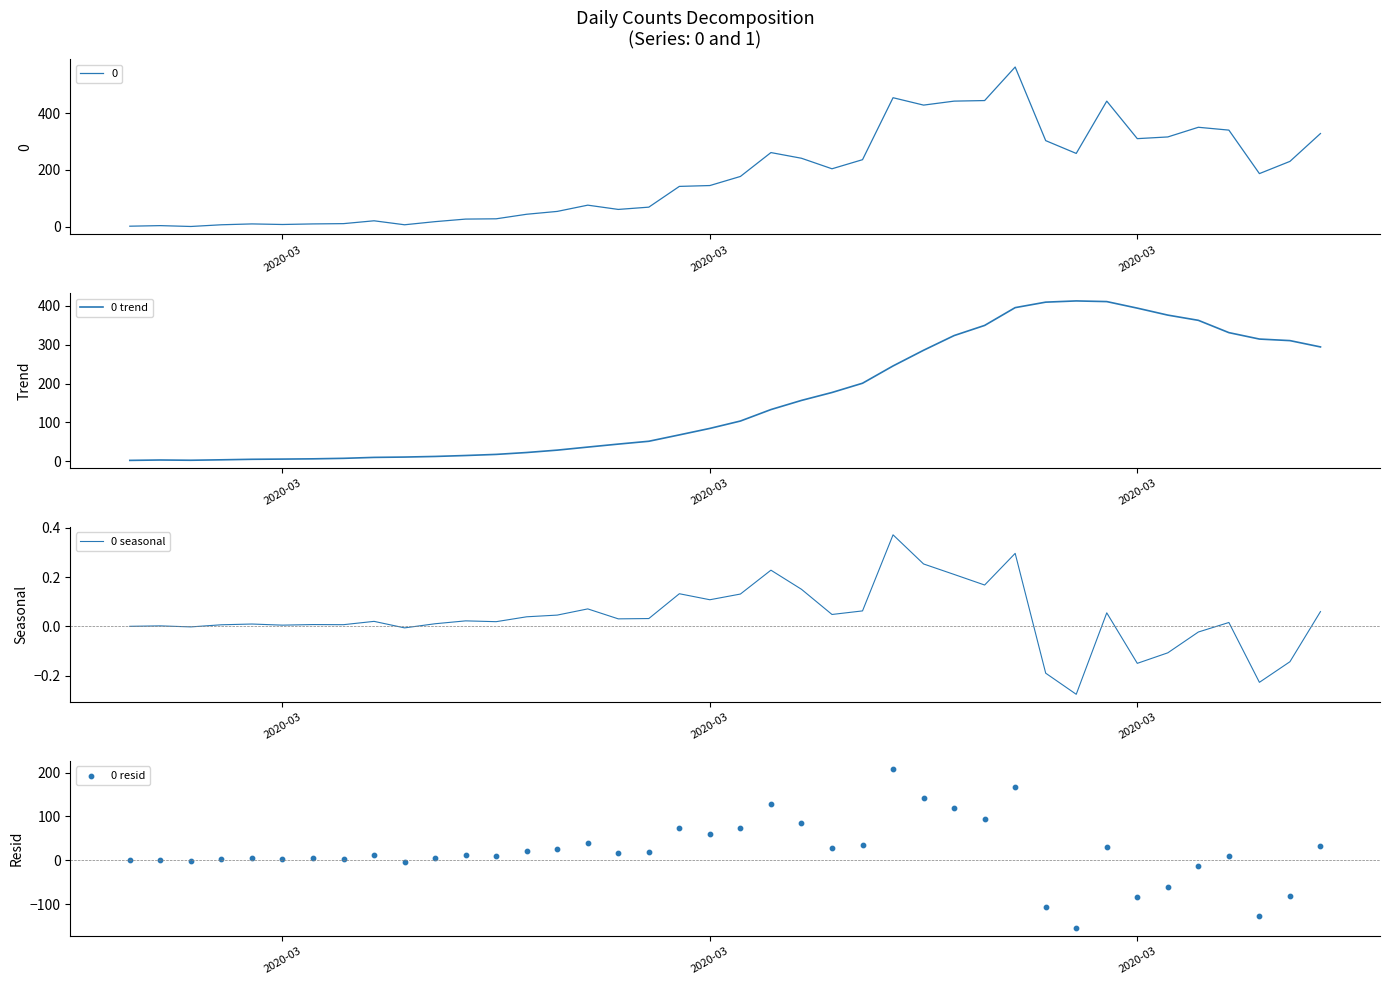

What are all the series names shown in the legend?

0 trend, 0 seasonal, 0 resid